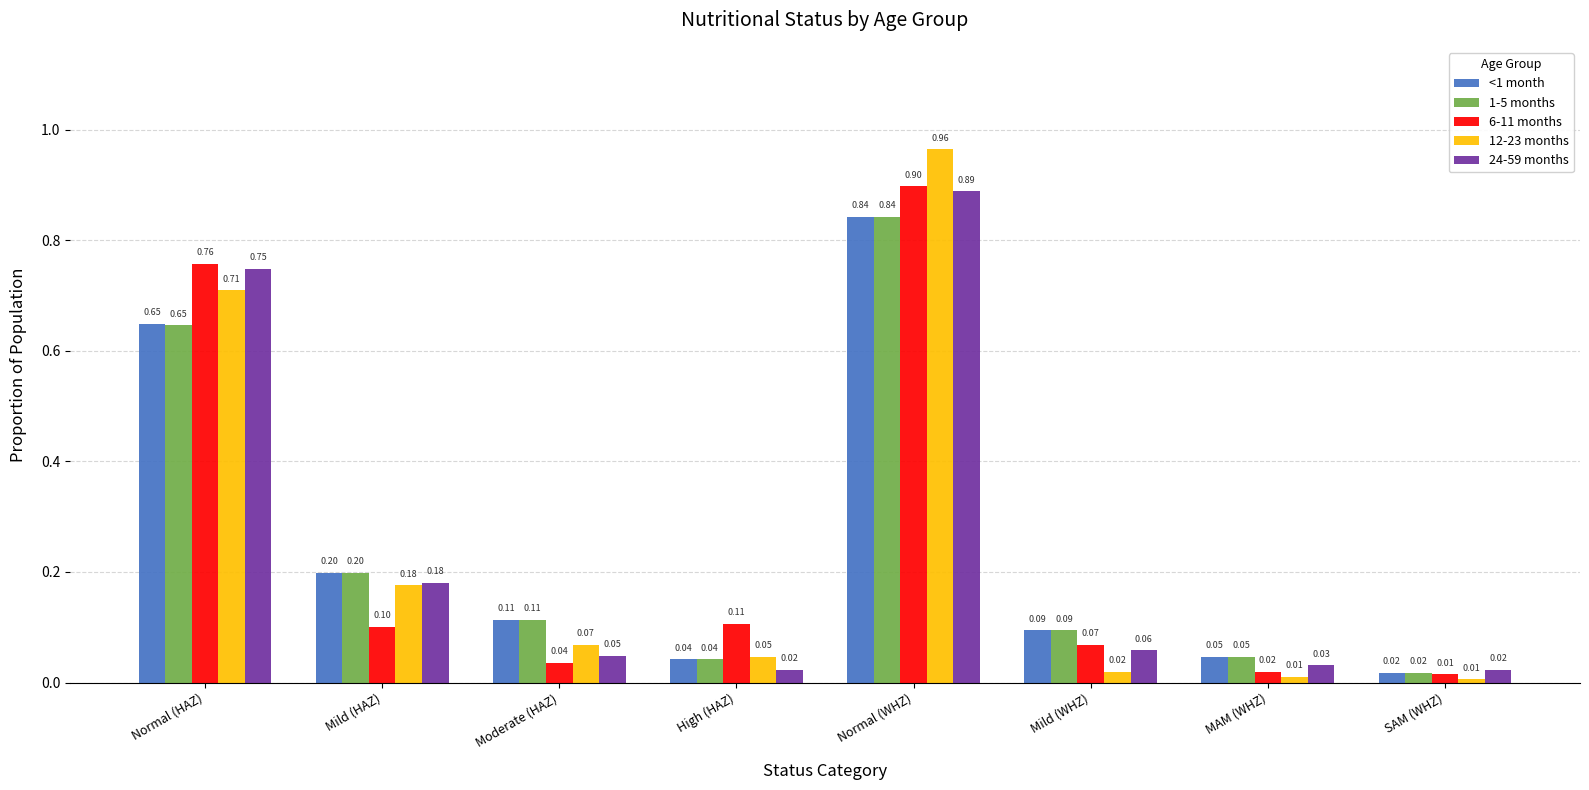

Which category has the highest value in the <1 month series?

Normal (WHZ)